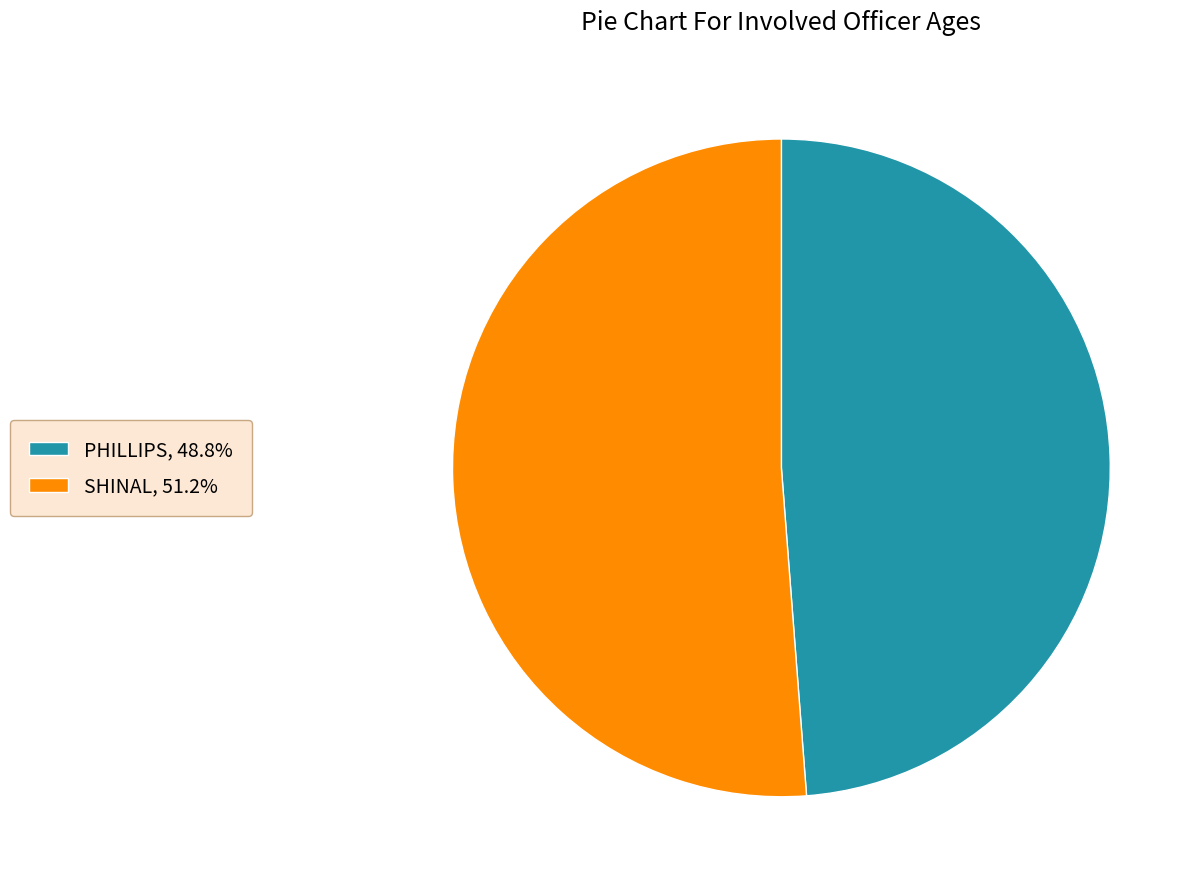

How many segments does this pie chart have?

2